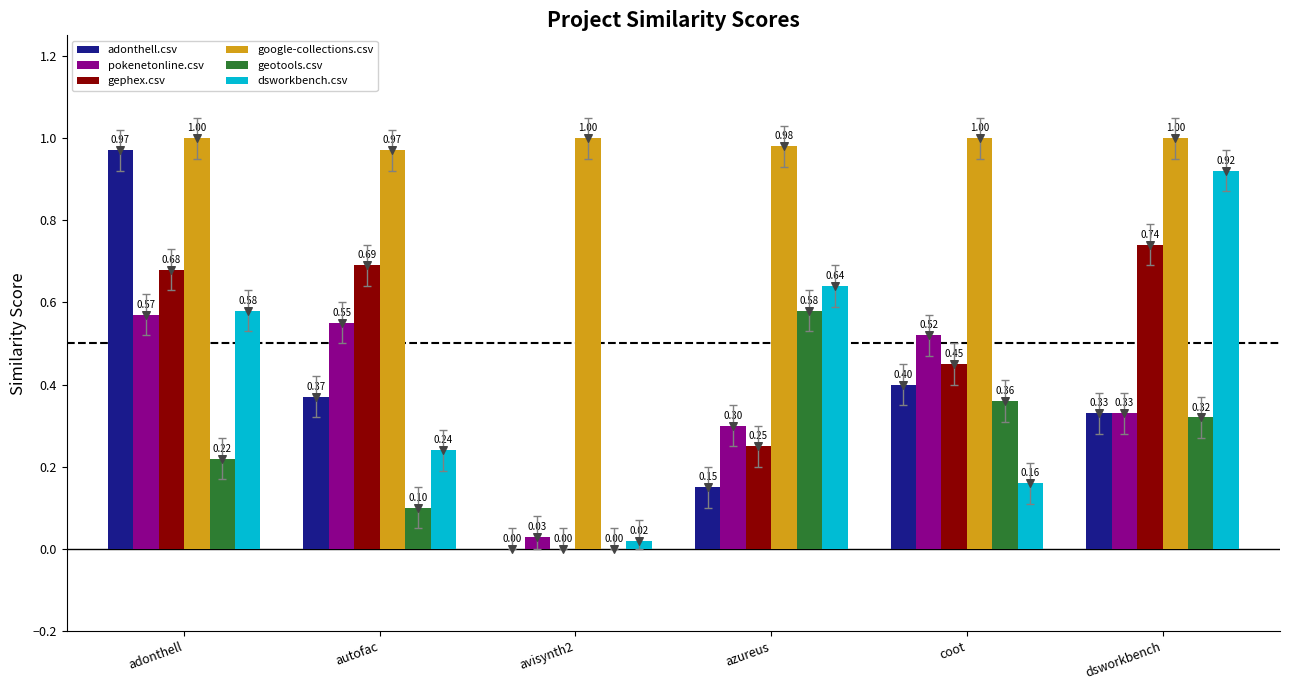

At which category is the sum across all series the highest?

adonthell